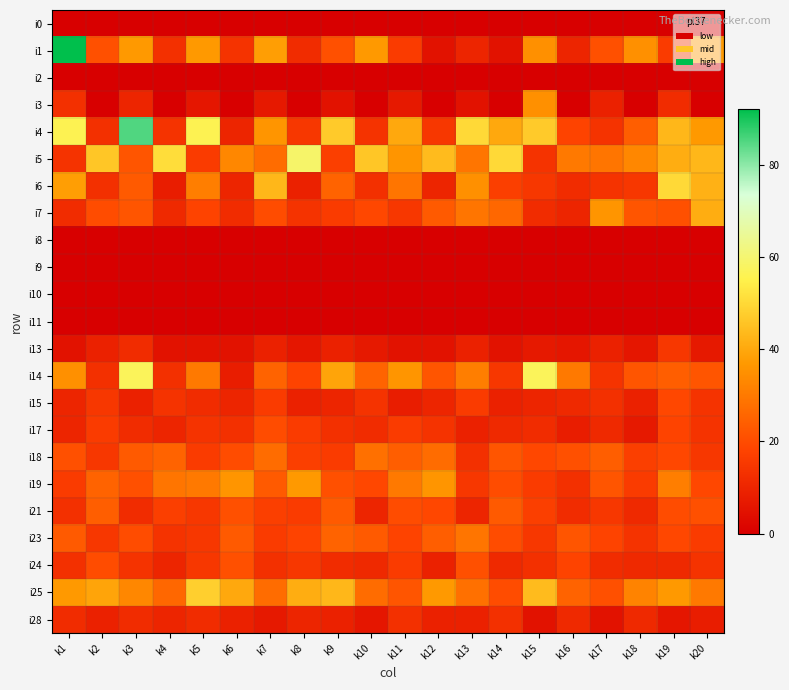

Which has a higher value, k17 or k5?

k17